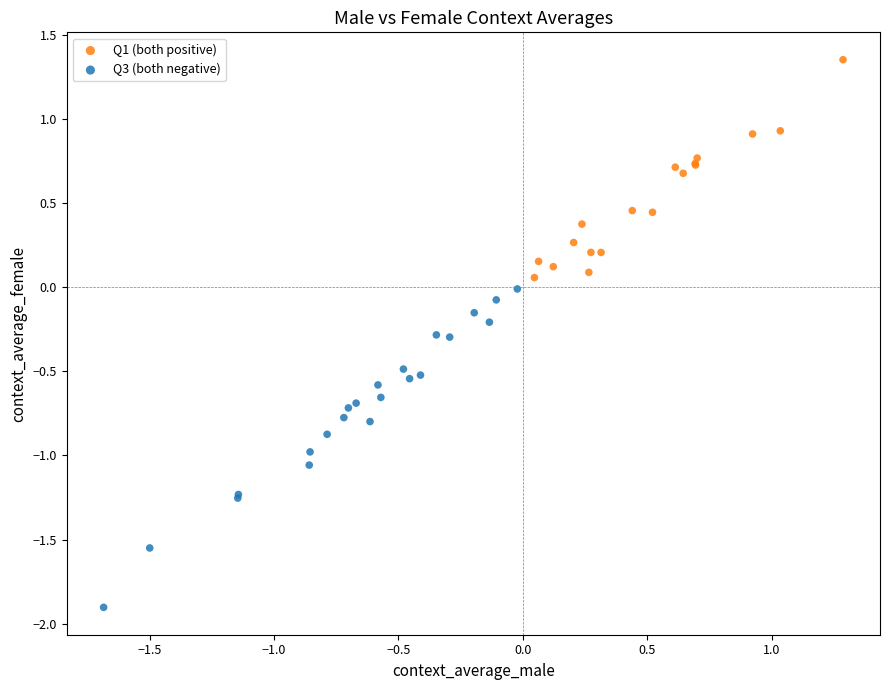

Which series contains the lowest Y value?

Q3 (both negative)